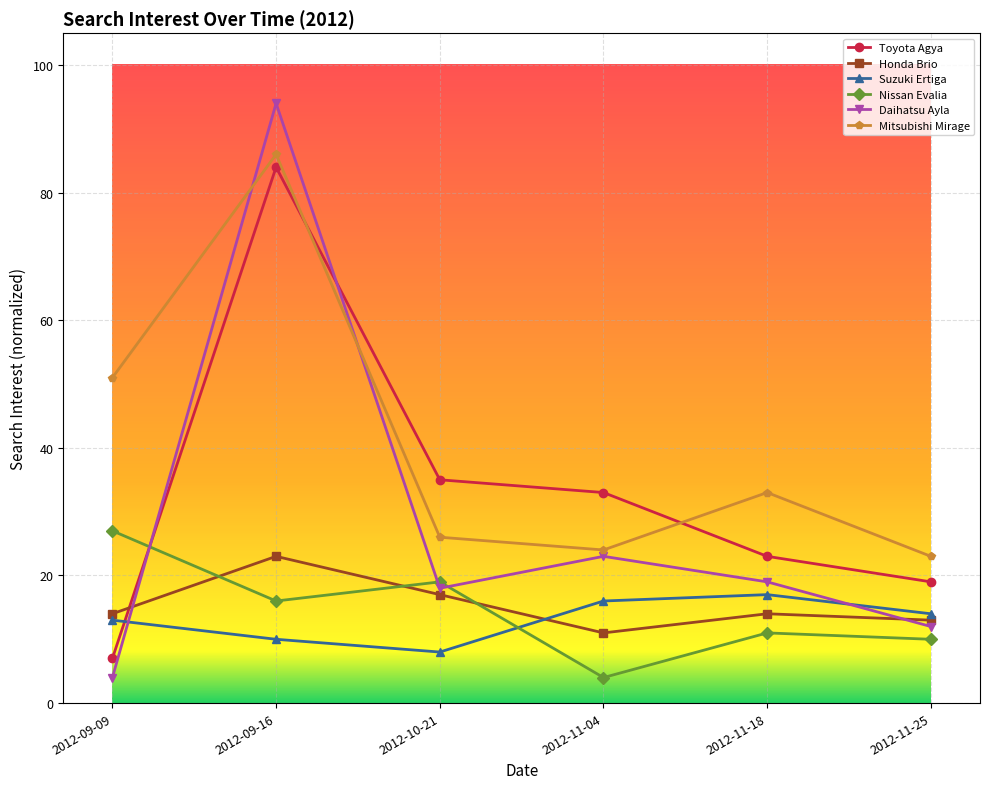

What is the label of the 2nd point from the left?

2012-09-16